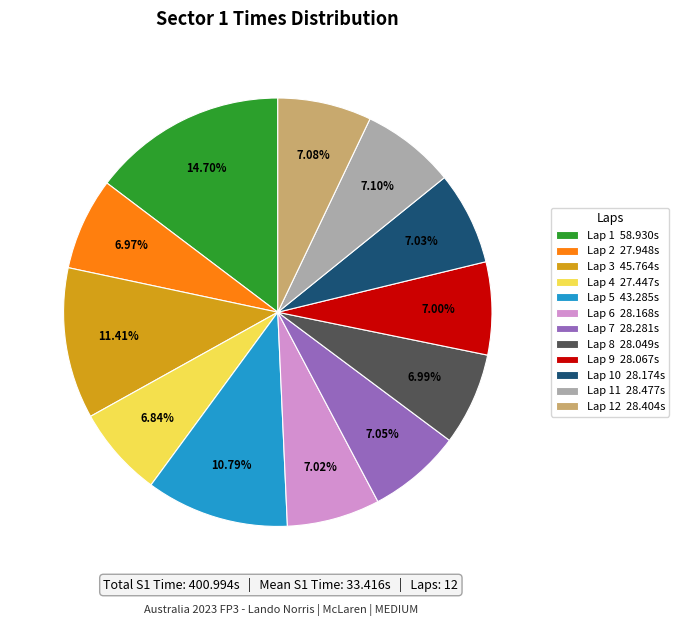

Does Lap 7 28.281s represent more than half of the total?

No